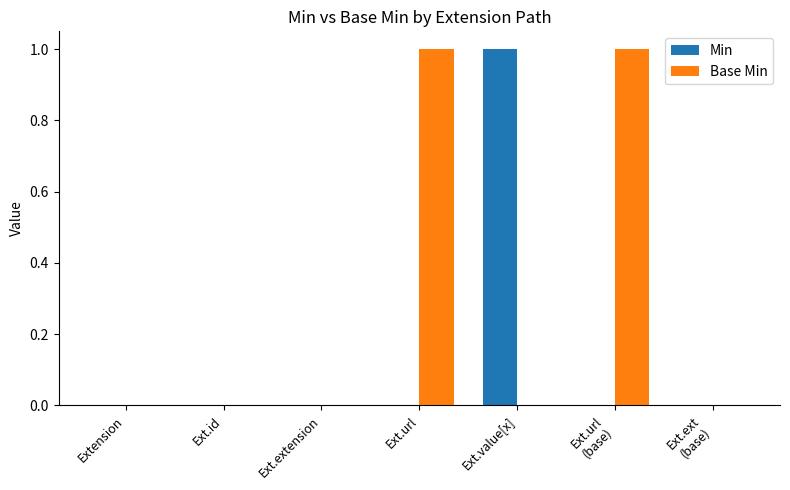

What is the greatest value displayed?

1